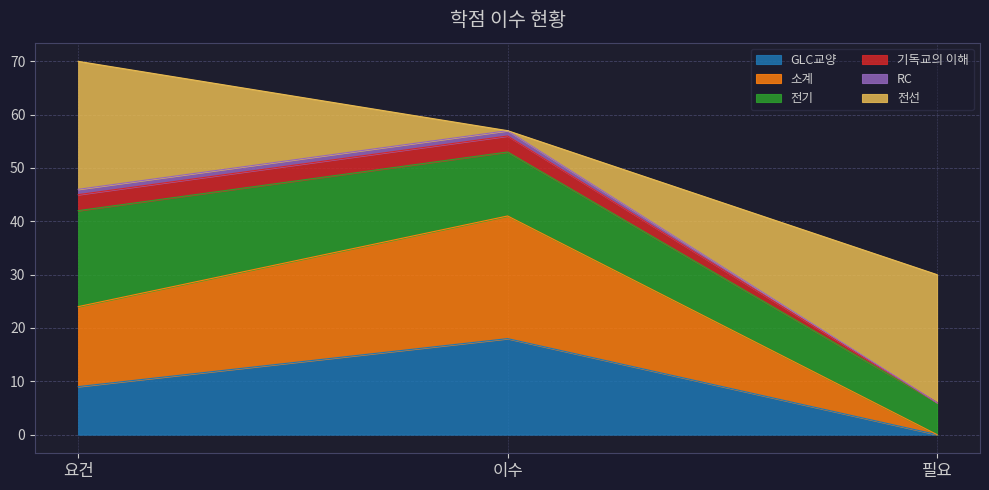

At which label does GLC교양 reach its peak?

이수